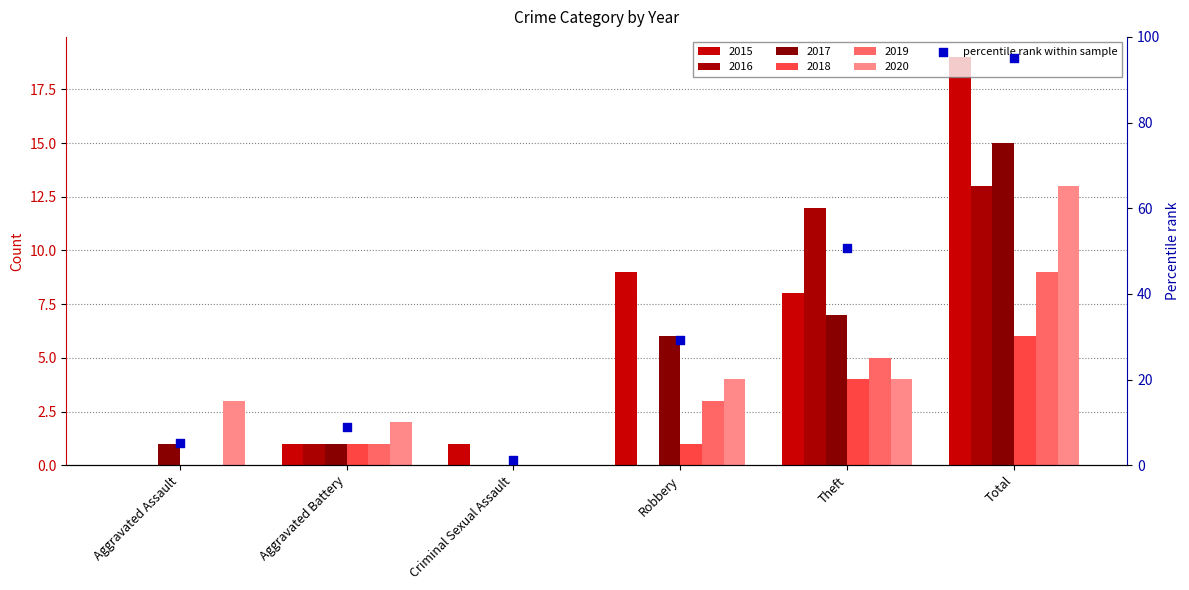

What is the change in value from Aggravated Battery to Criminal Sexual Assault?

-7.6